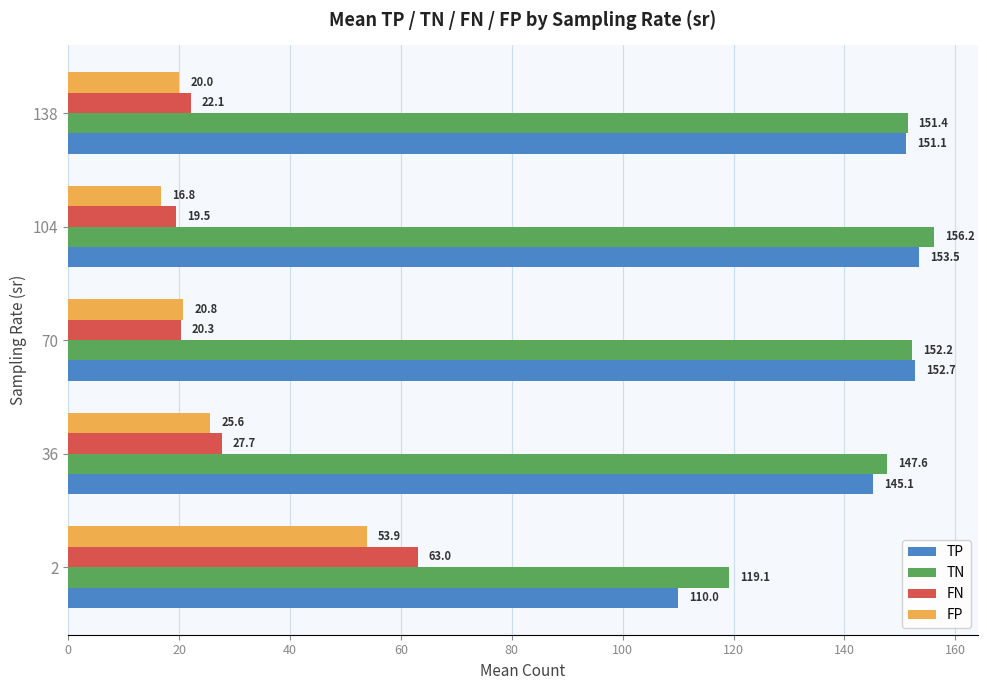

What is the total value across all series at 104?

346.0